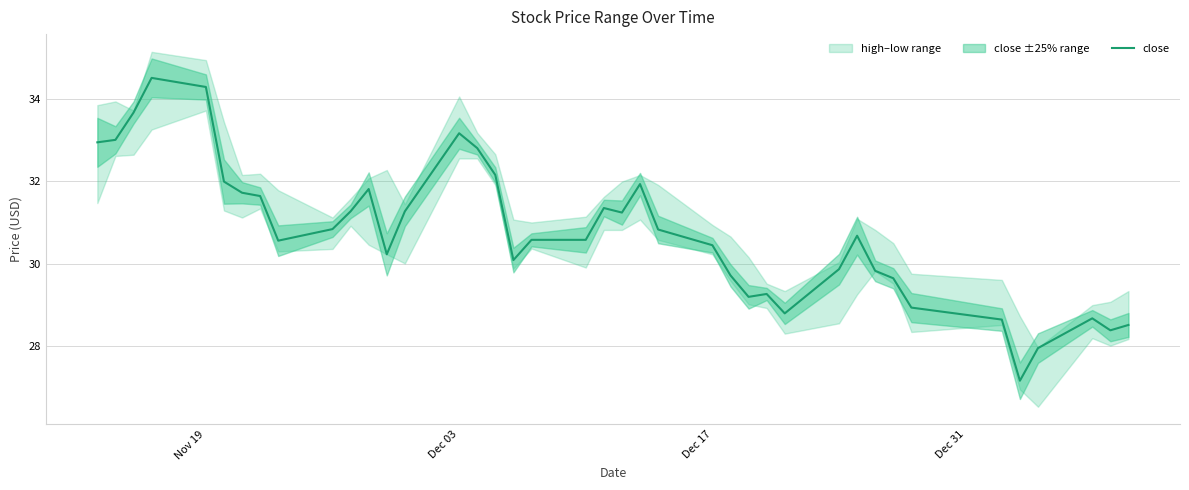

How many values are below 30?

14